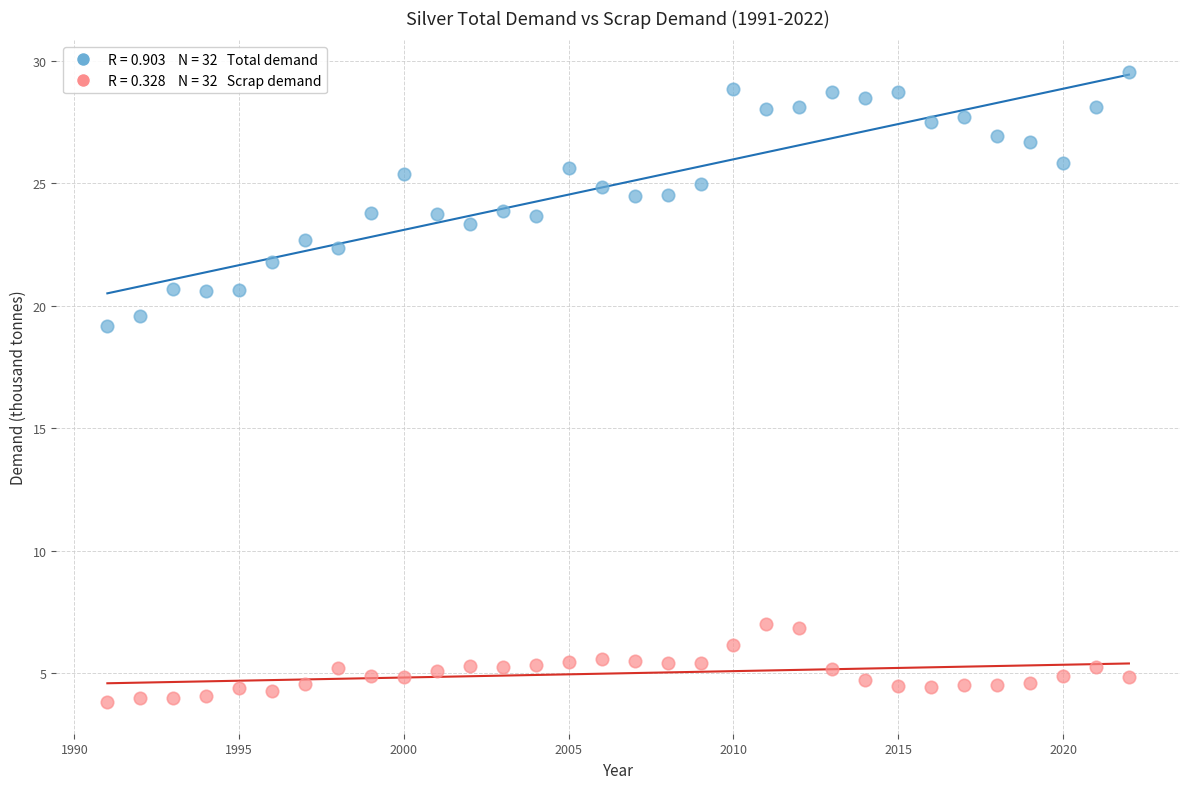

Across all data points, what is the range of X values (max minus min)?

31.0